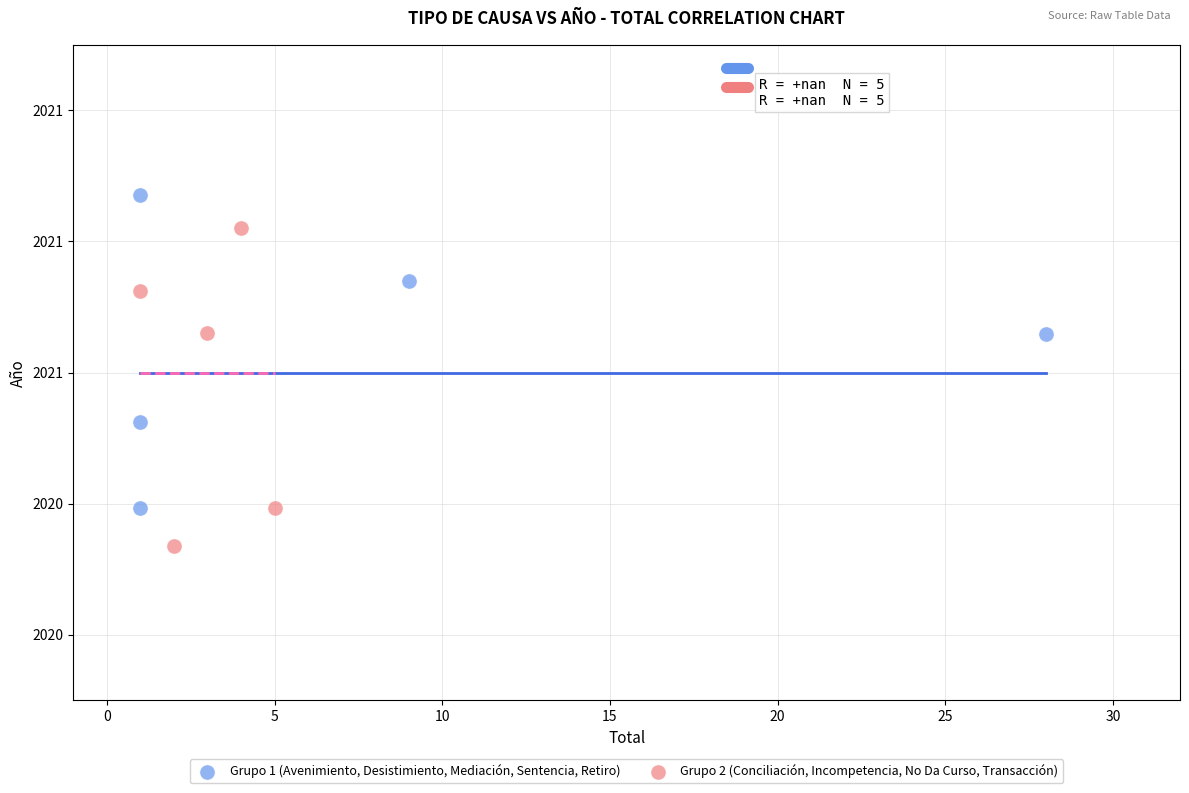

What are all the series names shown in the legend?

Grupo 1 (Avenimiento, Desistimiento, Mediación, Sentencia, Retiro), Grupo 2 (Conciliación, Incompetencia, No Da Curso, Transacción)